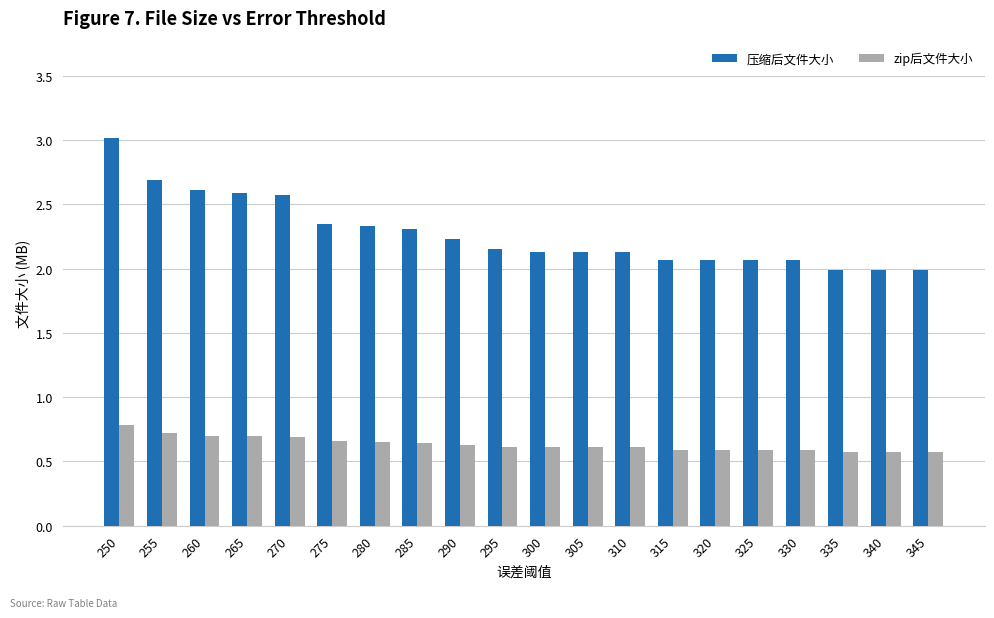

What are all the series names shown in the legend?

压缩后文件大小, zip后文件大小